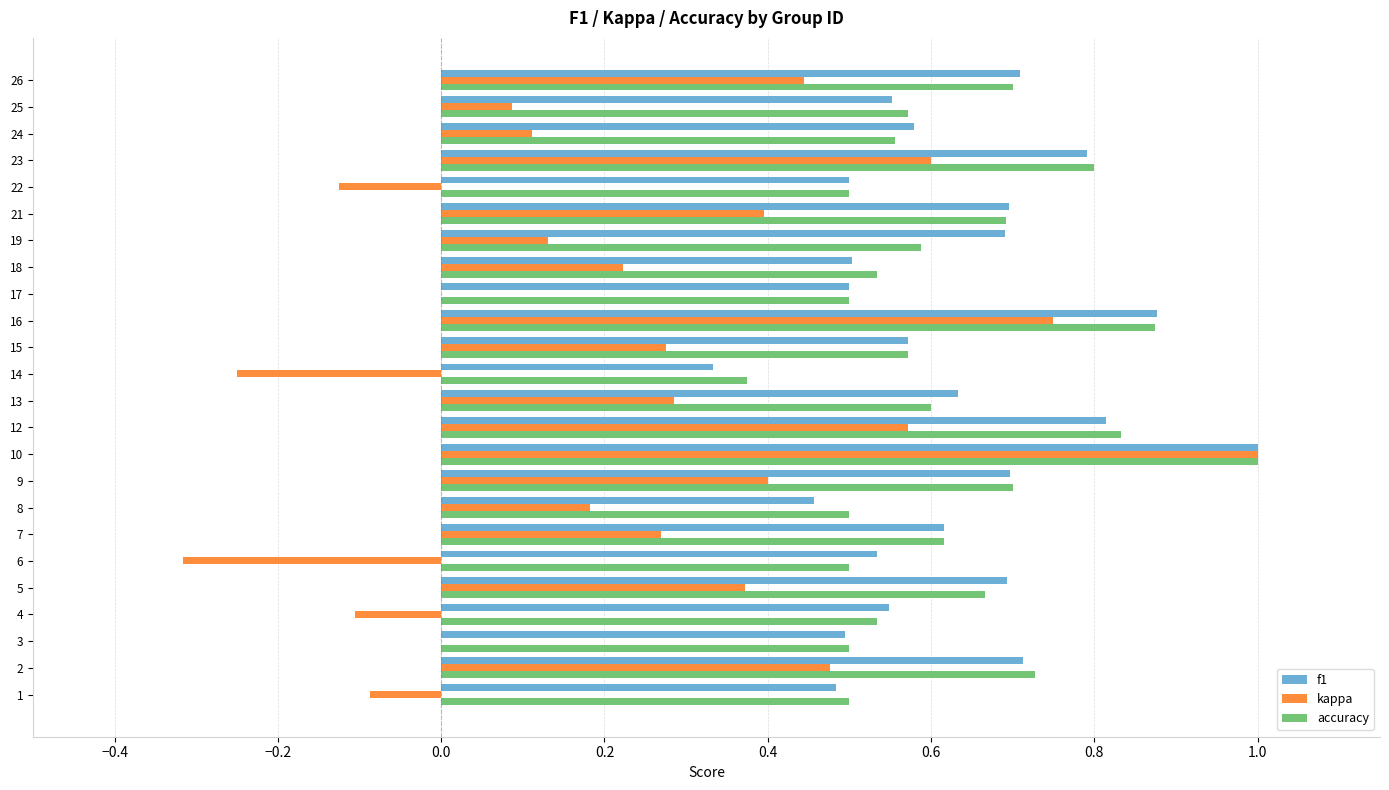

The accuracy series shows 0.3 at 17. True or false?

False